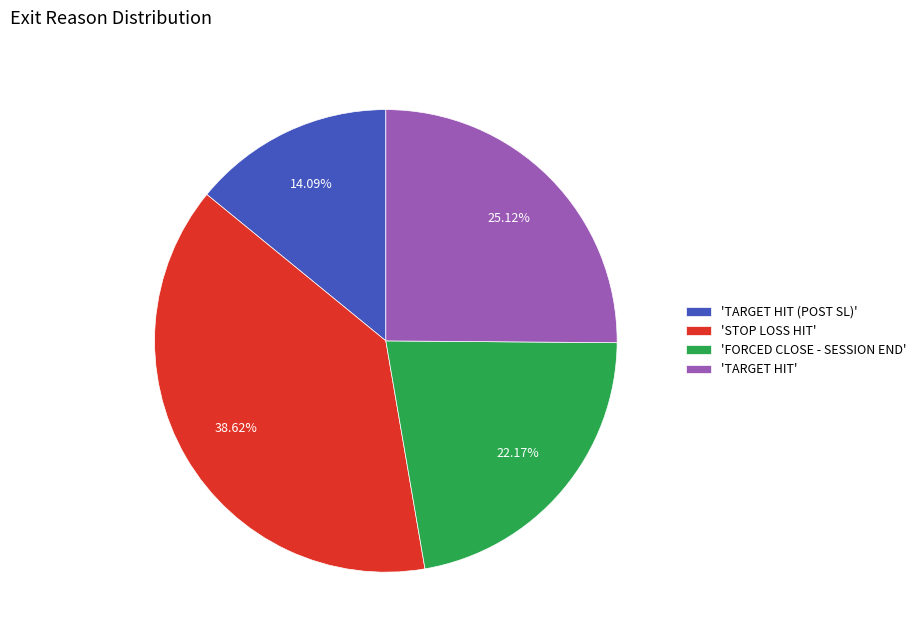

Which slice is the largest?

'STOP LOSS HIT'